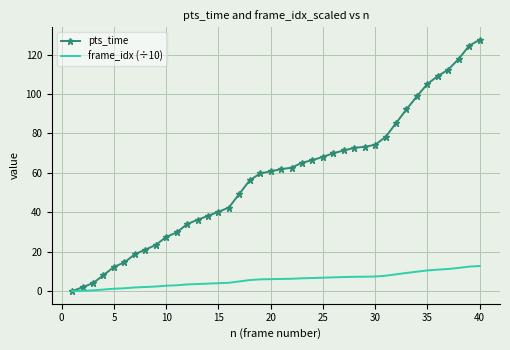

At how many categories does at least one series exceed 46?

24